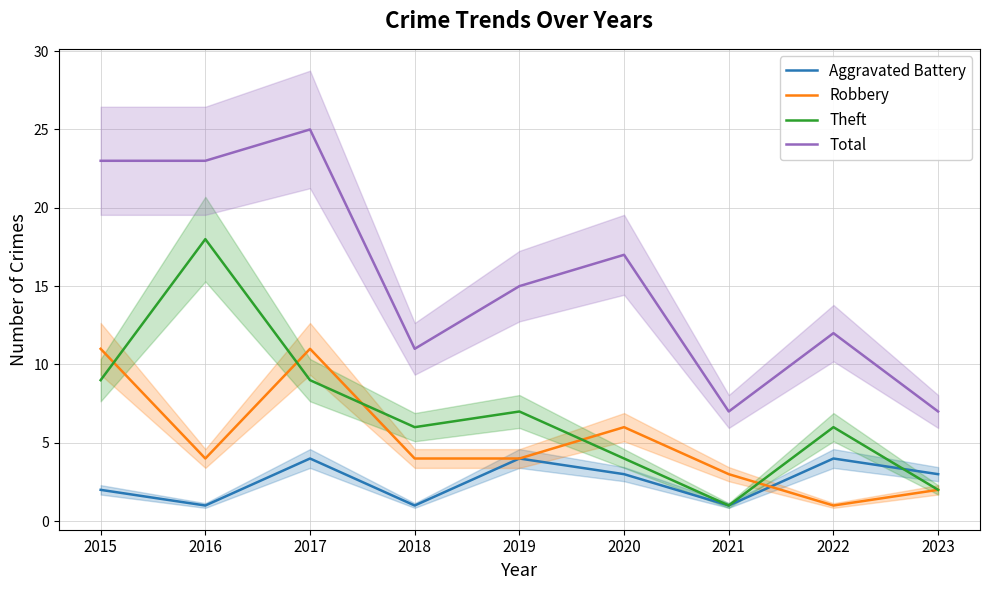

How many Theft values are between 4 and 9?

6